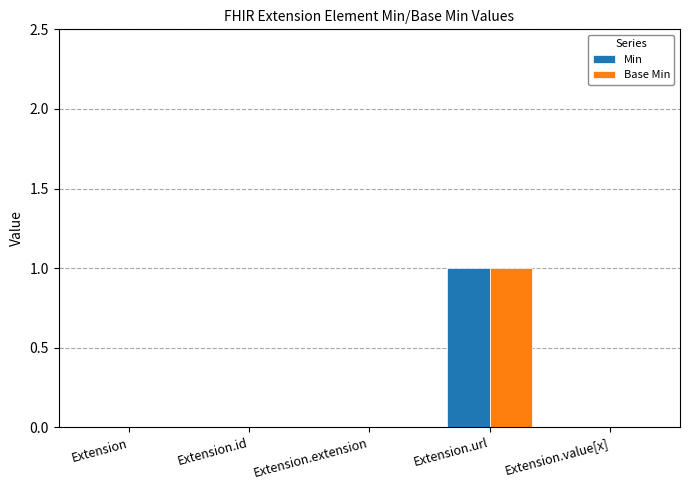

Reading right to left, list all the values displayed in this chart.

Min: 0	1	0	0	0
Base Min: 0	1	0	0	0